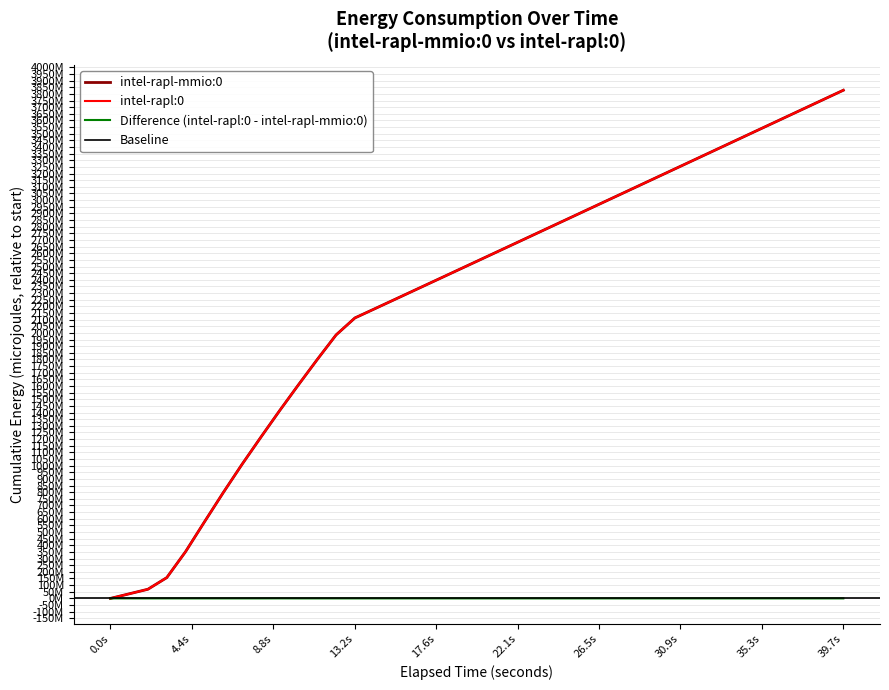

How many data points in intel-rapl-mmio:0 are less than 2574104494?

20